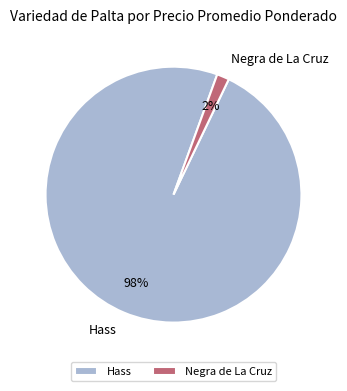

Which category has the smallest portion of the pie?

Negra de La Cruz